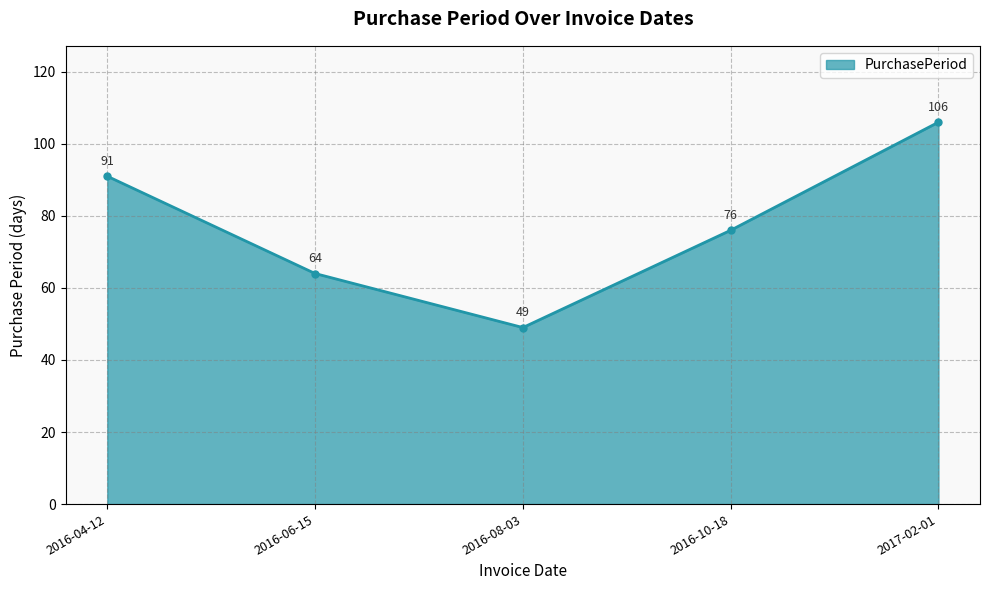

Is it true that the value at 2016-08-03 is 49?

True